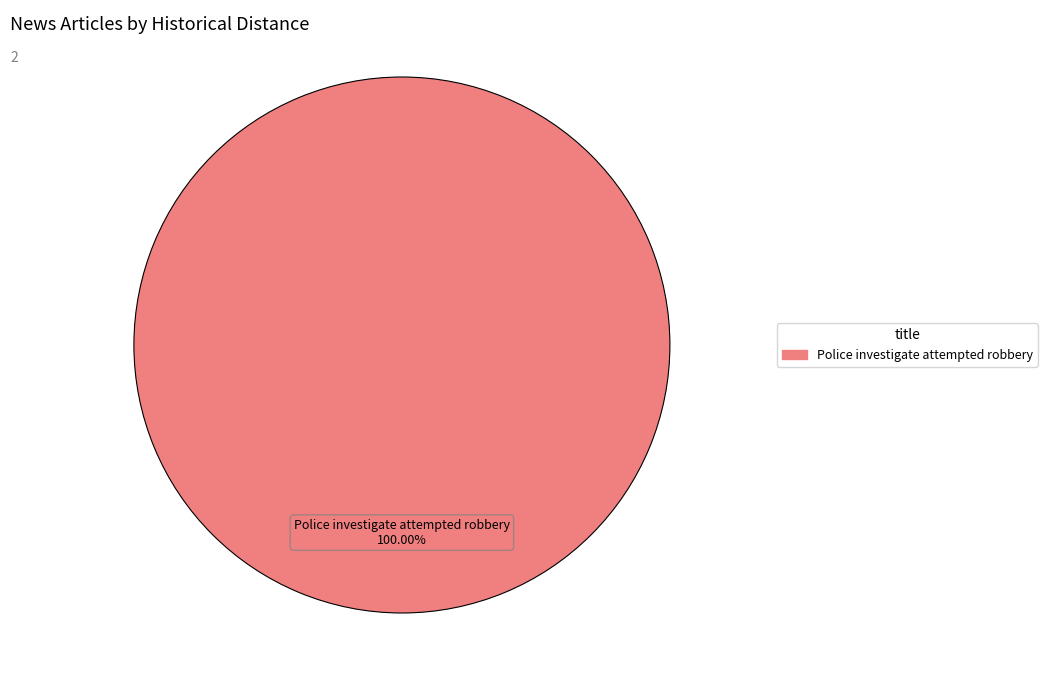

Is there a majority slice in this chart?

Yes